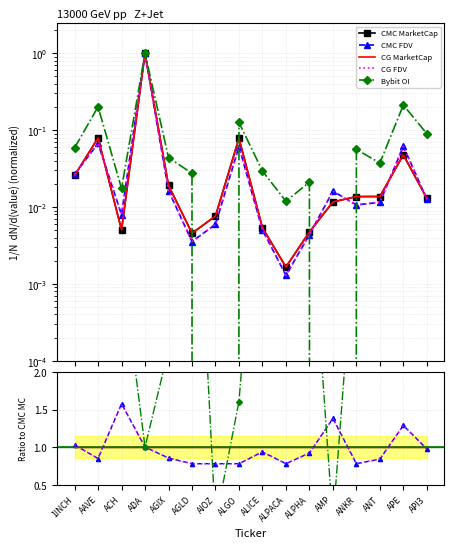

Reading left to right, what are all the values shown in this chart?

CMC_MarketCap: 1INCH=0.0	AAVE=0.1	ACH=0.0	ADA=1.0	AGIX=0.0	AGLD=0.0	AIOZ=0.0	ALGO=0.1	ALICE=0.0	ALPACA=0.0	ALPHA=0.0	AMP=0.0	ANKR=0.0	ANT=0.0	APE=0.0	API3=0.0
CMC_FDV: 1INCH=0.0	AAVE=0.1	ACH=0.0	ADA=1.0	AGIX=0.0	AGLD=0.0	AIOZ=0.0	ALGO=0.1	ALICE=0.0	ALPACA=0.0	ALPHA=0.0	AMP=0.0	ANKR=0.0	ANT=0.0	APE=0.1	API3=0.0
CG_MarketCap: 1INCH=0.0	AAVE=0.1	ACH=0.0	ADA=1.0	AGIX=0.0	AGLD=0.0	AIOZ=0.0	ALGO=0.1	ALICE=0.0	ALPACA=0.0	ALPHA=0.0	AMP=0.0	ANKR=0.0	ANT=0.0	APE=0.0	API3=0.0
CG_FDV: 1INCH=0.0	AAVE=0.1	ACH=0.0	ADA=1.0	AGIX=0.0	AGLD=0.0	AIOZ=0.0	ALGO=0.1	ALICE=0.0	ALPACA=0.0	ALPHA=0.0	AMP=0.0	ANKR=0.0	ANT=0.0	APE=0.1	API3=0.0
Bybit_OI: 1INCH=0.1	AAVE=0.2	ACH=0.0	ADA=1.0	AGIX=0.0	AGLD=0.0	AIOZ=0.0	ALGO=0.1	ALICE=0.0	ALPACA=0.0	ALPHA=0.0	AMP=0.0	ANKR=0.1	ANT=0.0	APE=0.2	API3=0.1